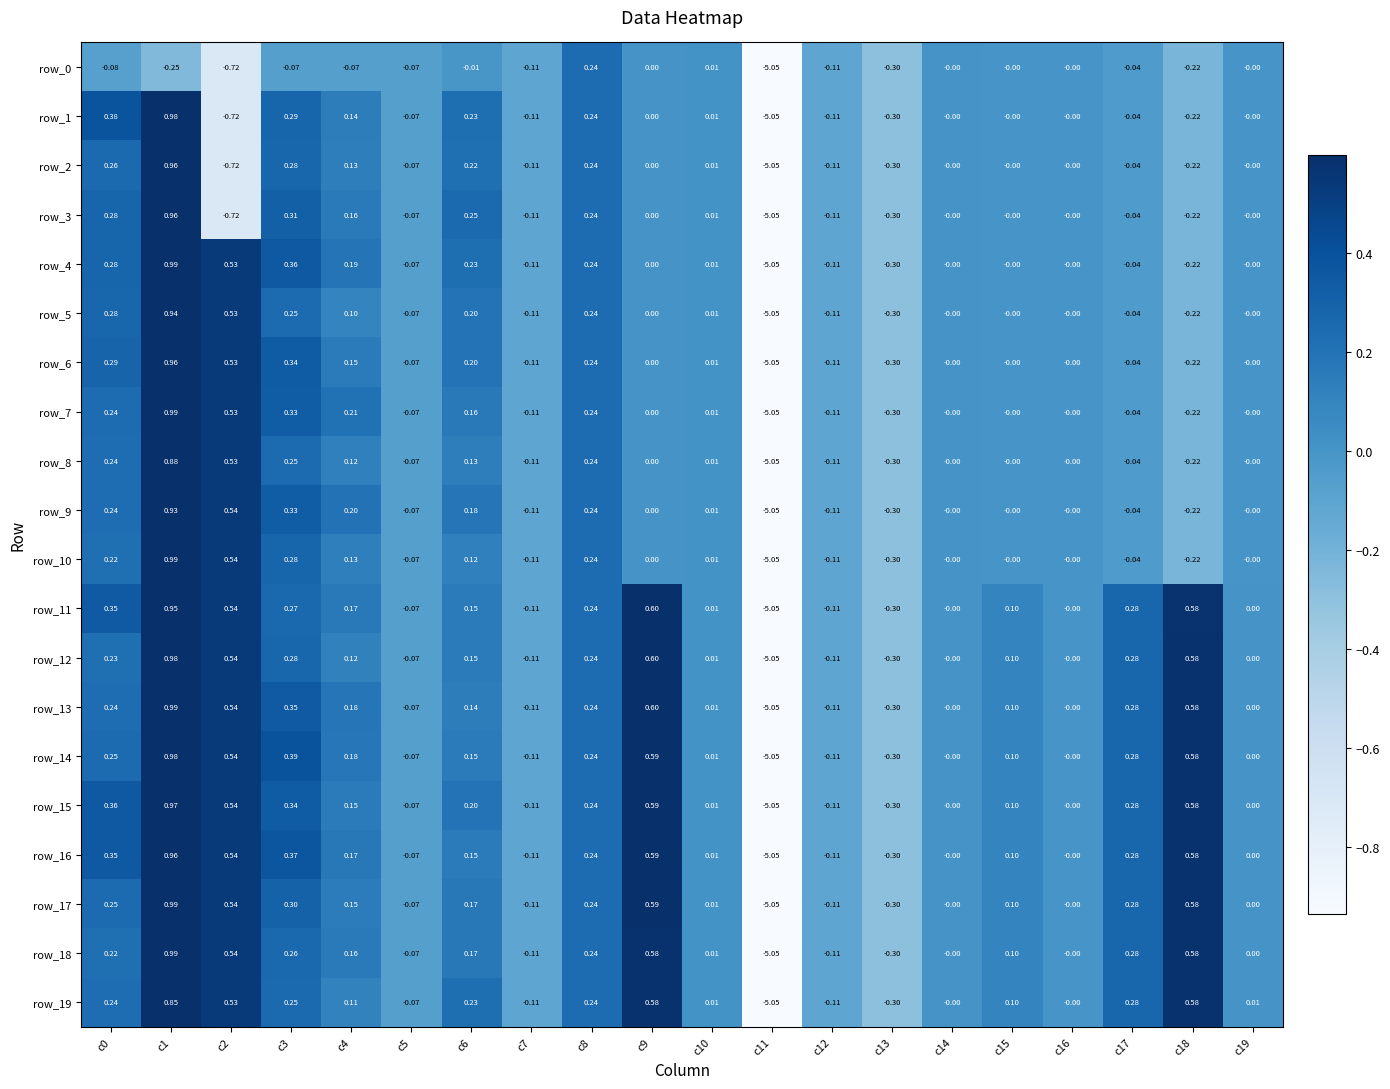

Is the value of row_8 at c4 greater than the value of row_1 at c12?

Yes